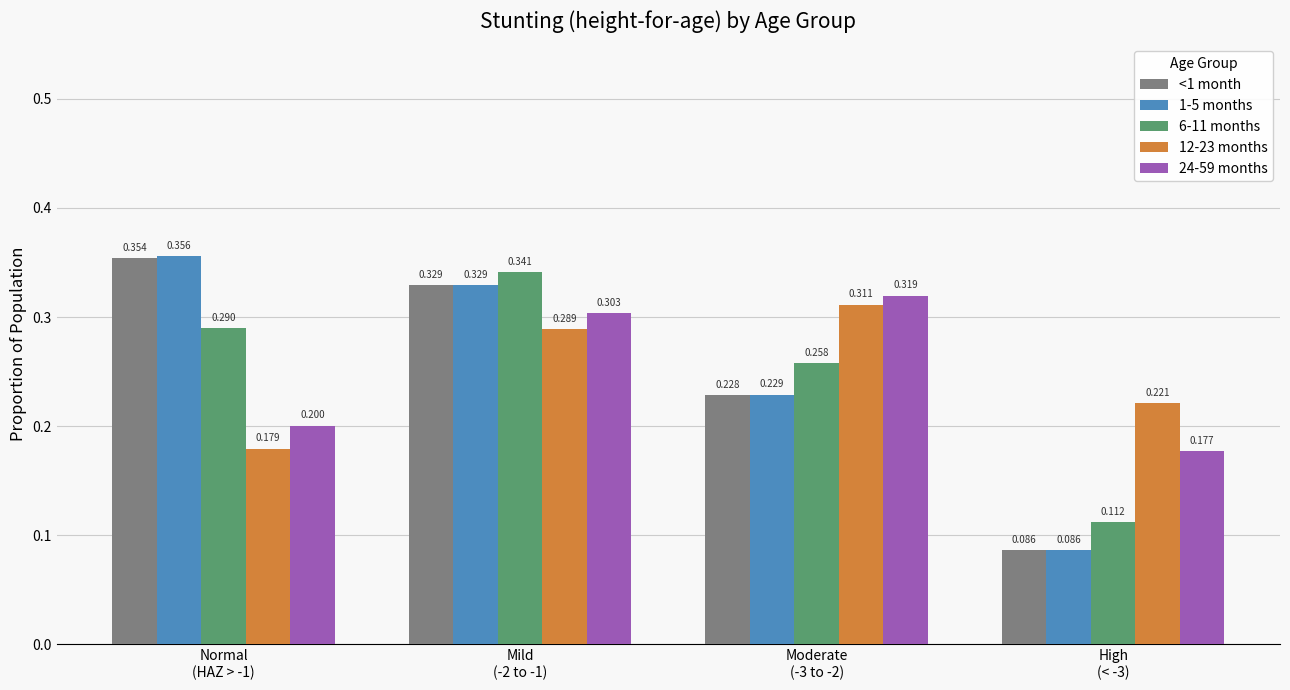

How many bars are there in total?

20